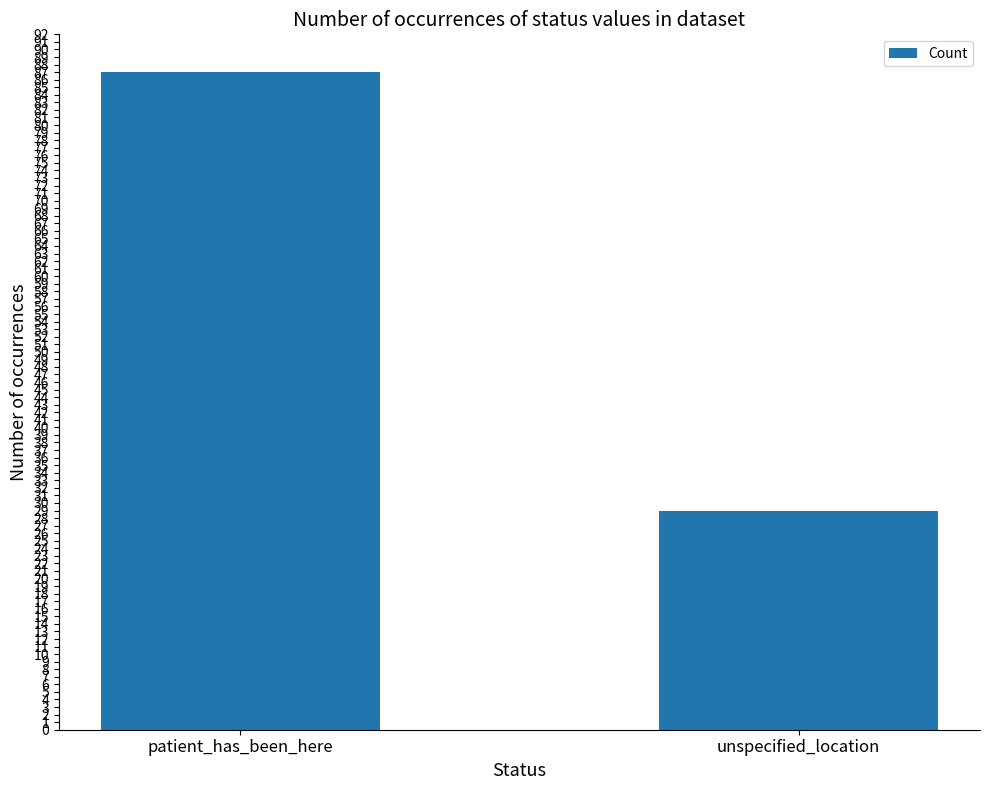

Rank the categories by value from lowest to highest.

unspecified_location, patient_has_been_here